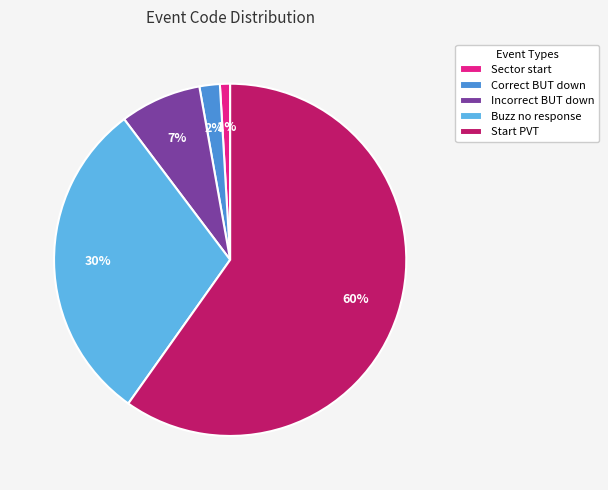

To the nearest percent, what is the difference between the Buzz no response and Correct BUT down slice percentages?

28%